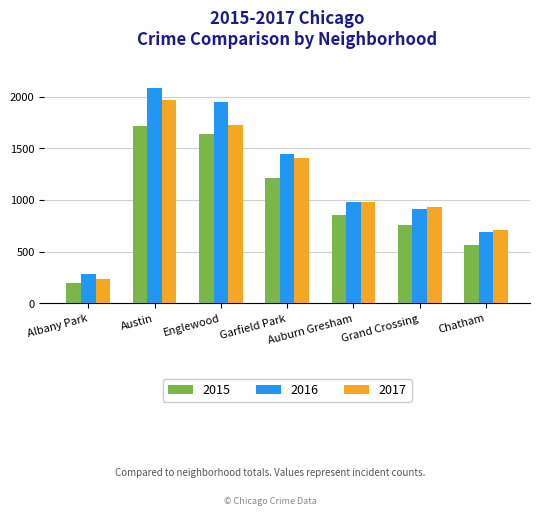

Are the bars grouped side by side (vs. stacked)?

Yes